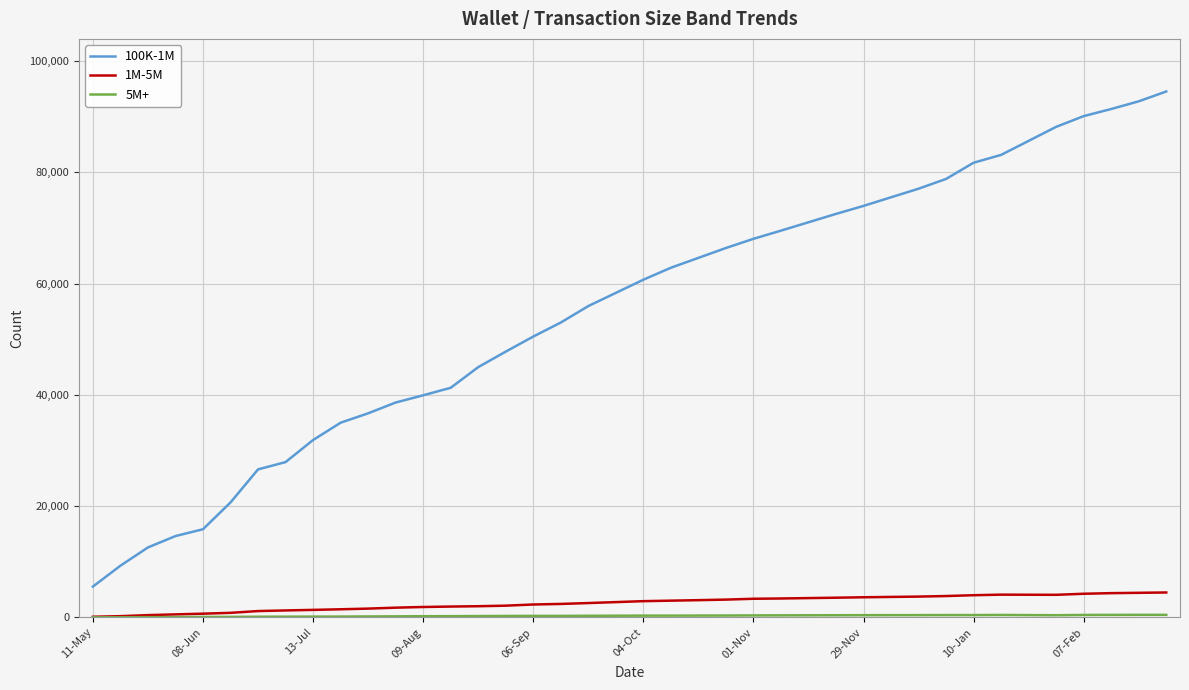

What is the difference between the second highest and second lowest values in the 1M-5M series?

4197